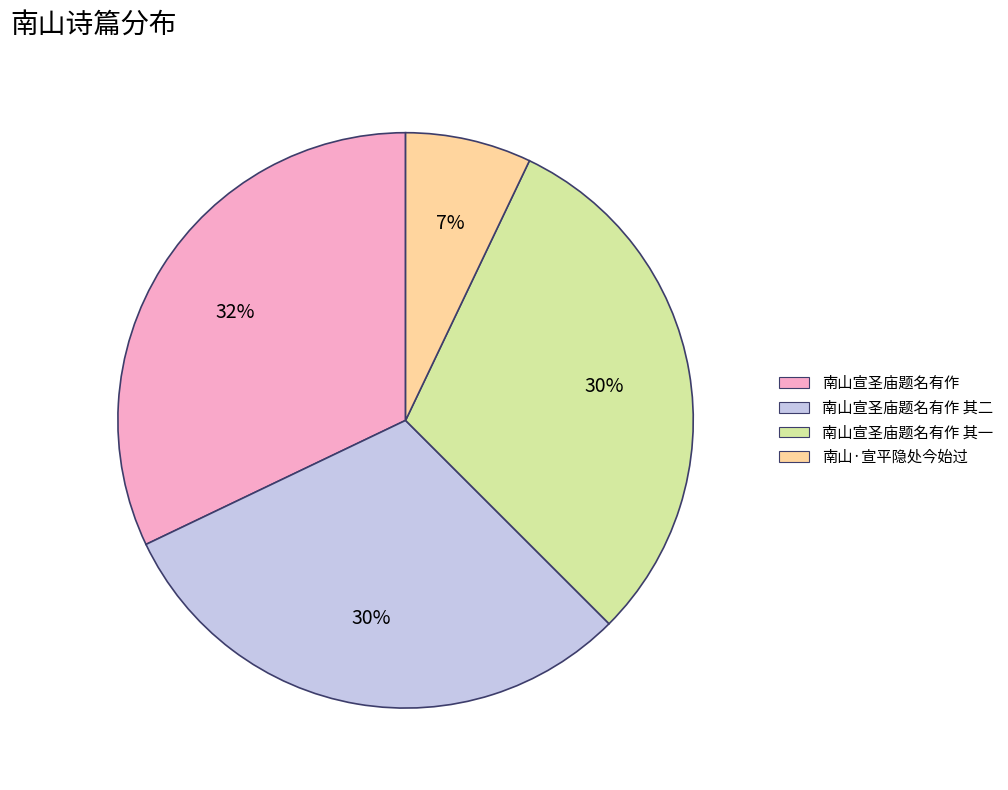

Is the sum of 南山宣圣庙题名有作 and 南山宣圣庙题名有作 其一 greater than half?

Yes